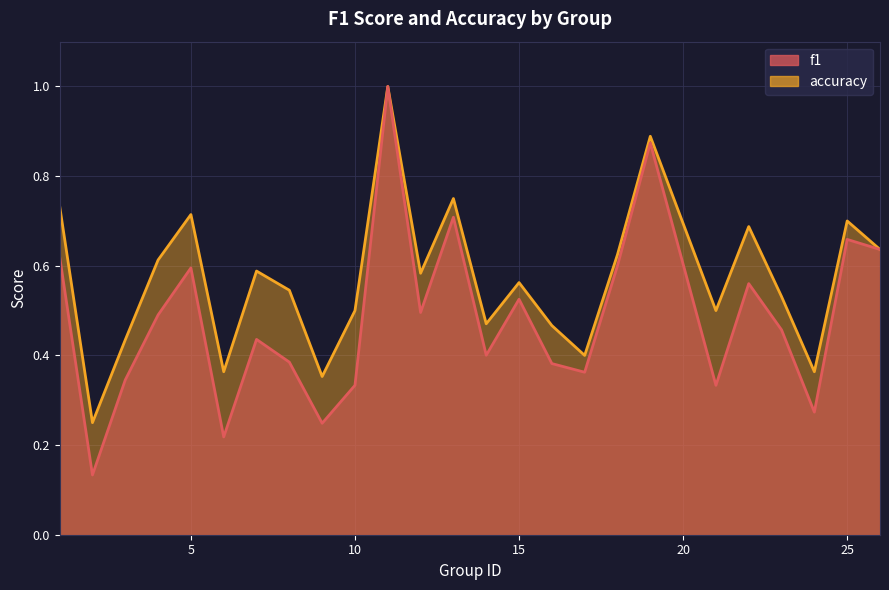

True or false: accuracy and f1 cross at least once.

False